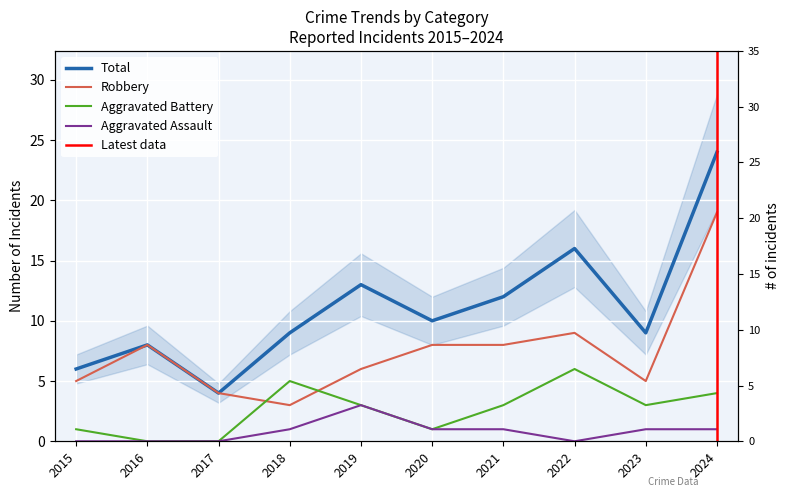

True or false: Total and Robbery intersect in this chart.

False